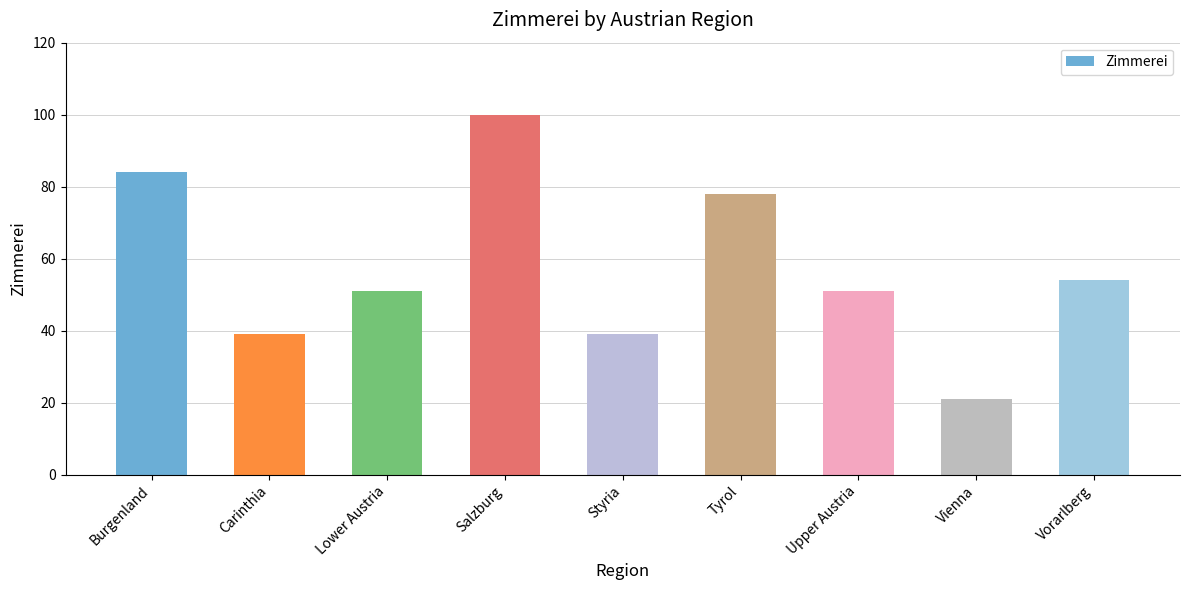

What value does the data have at Upper Austria?

51